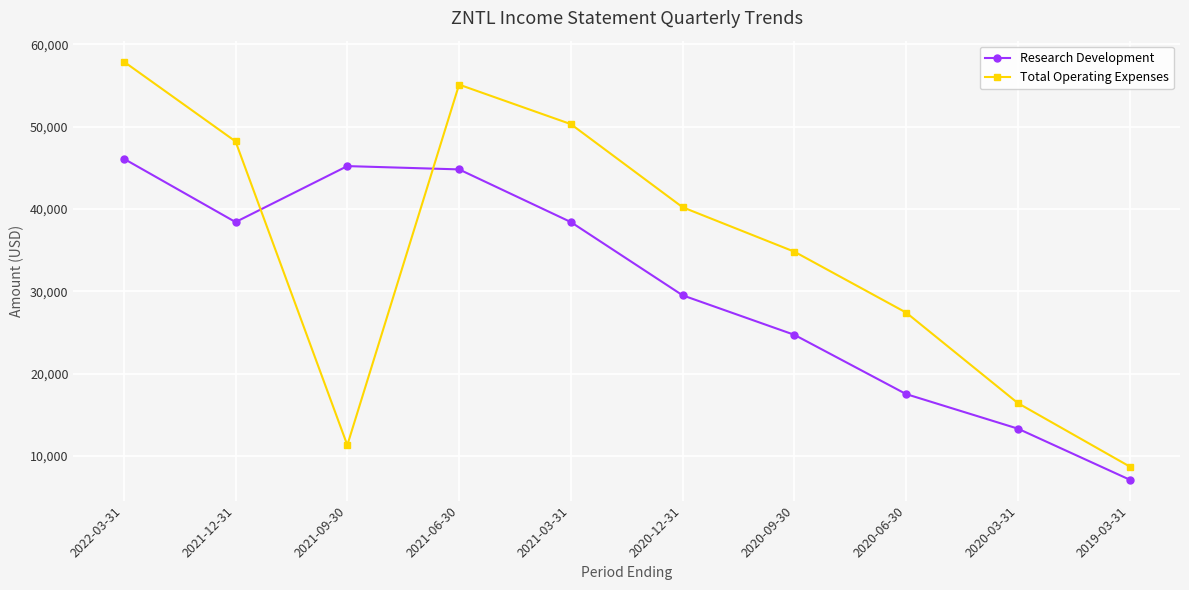

What is the average value of the Total Operating Expenses series?

35030